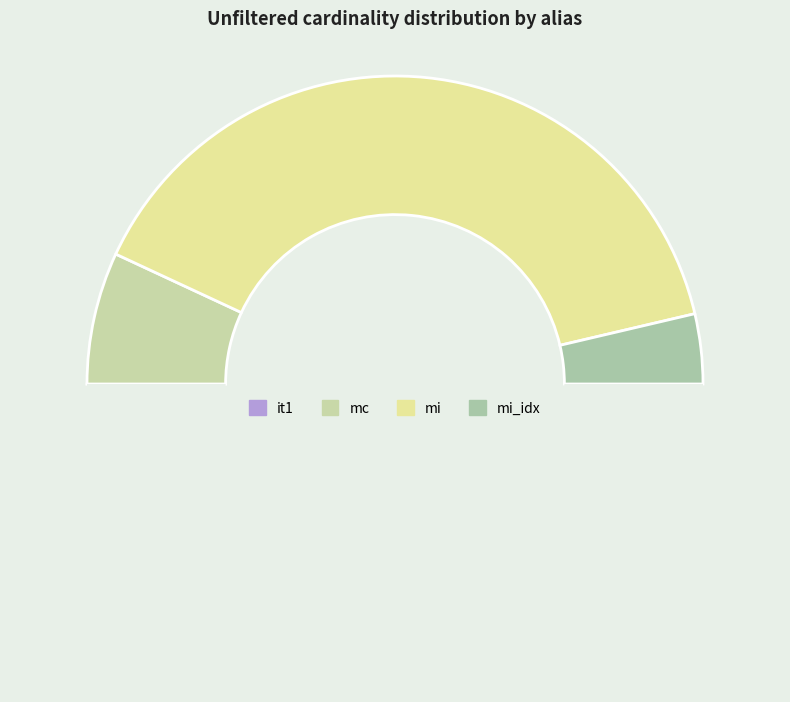

How many segments does this pie chart have?

4